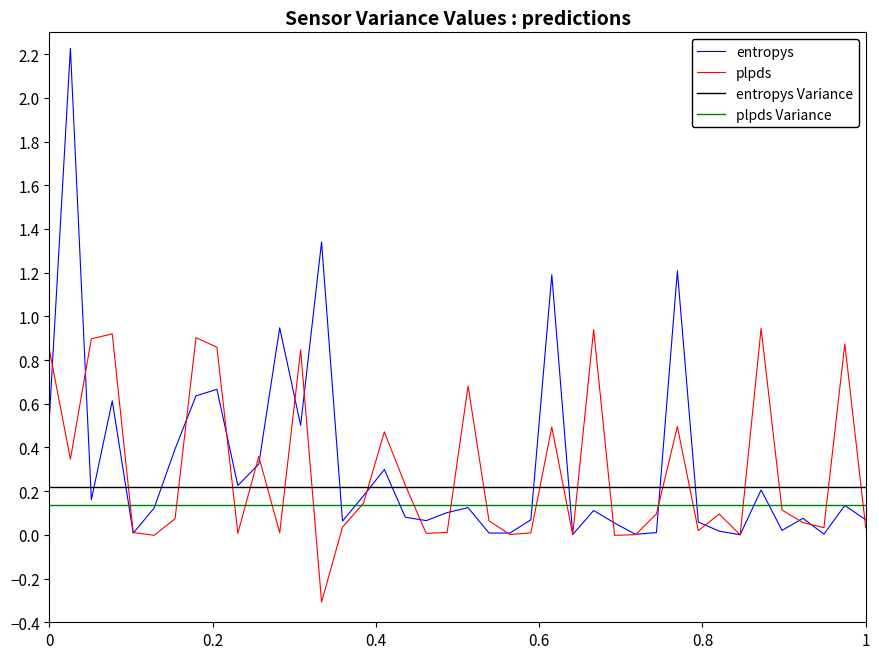

What is the smallest value displayed?

-0.3